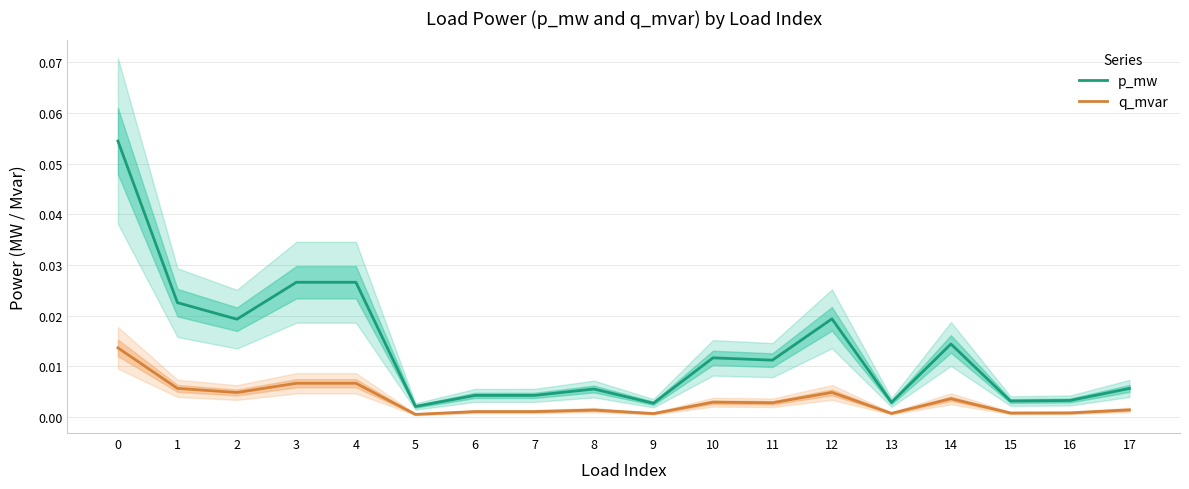

Which series has the largest total across all categories?

p_mw